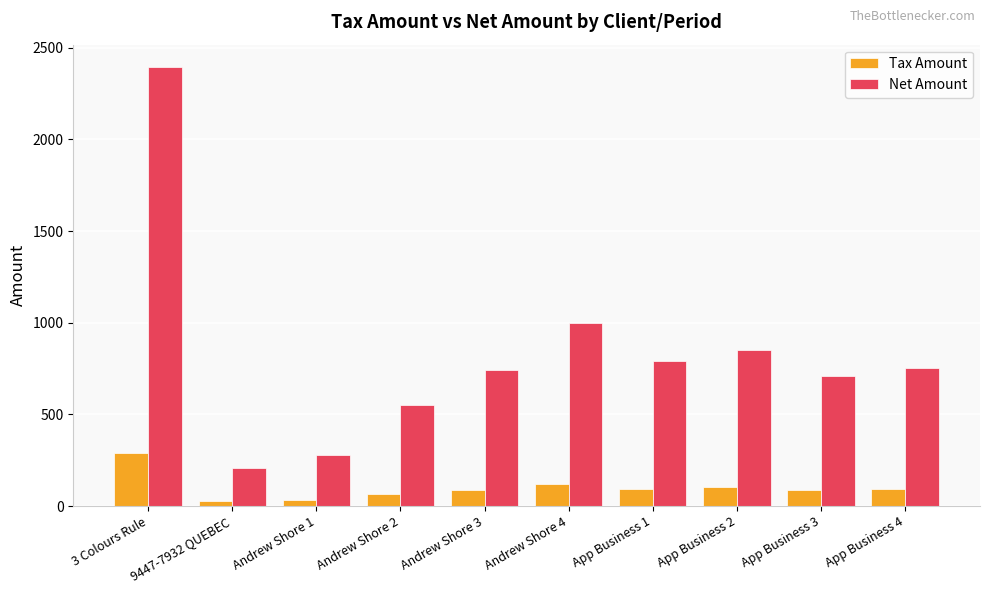

List the series in order of their peak value, highest first.

Net Amount, Tax Amount